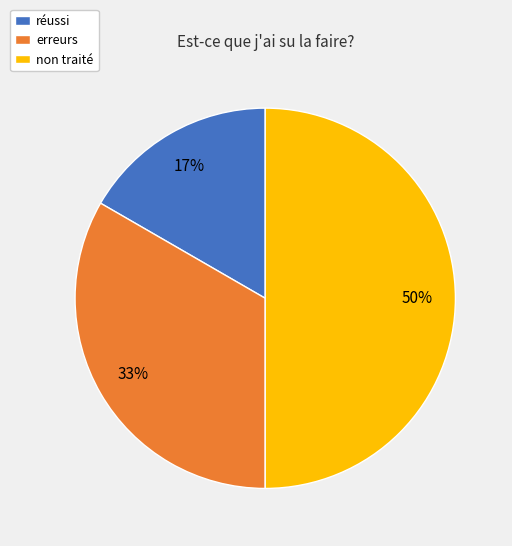

What is the ratio of the value at non traité to the value at erreurs?

1.5